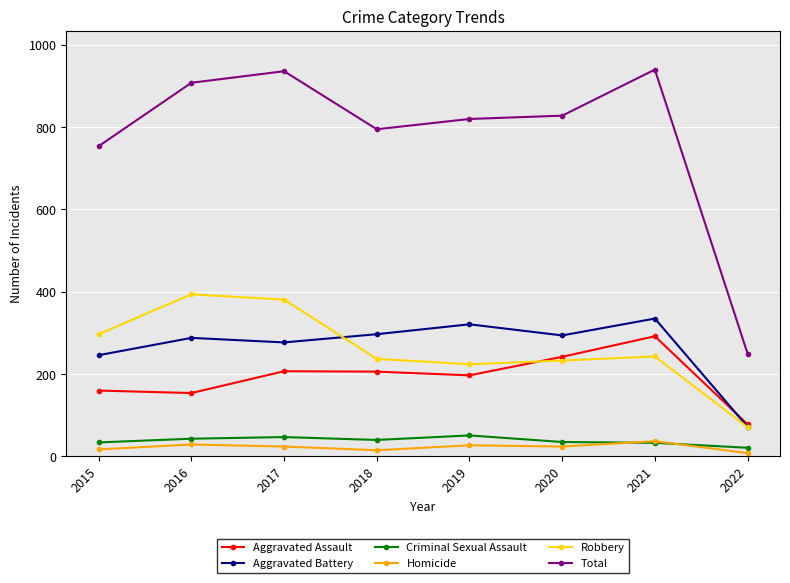

What is the total value across all series at 2022?

500